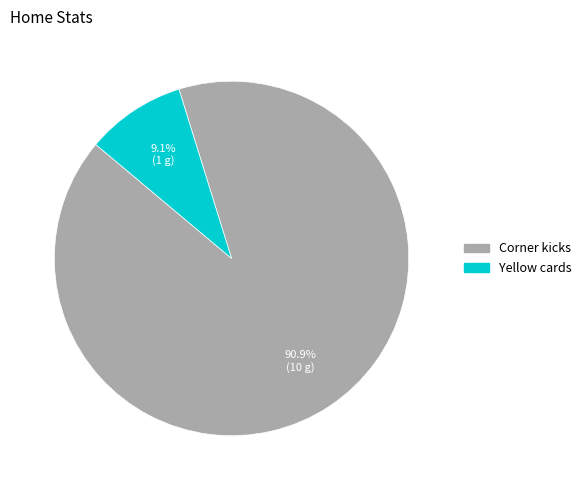

Is it true that Yellow cards is 18% of the pie?

False